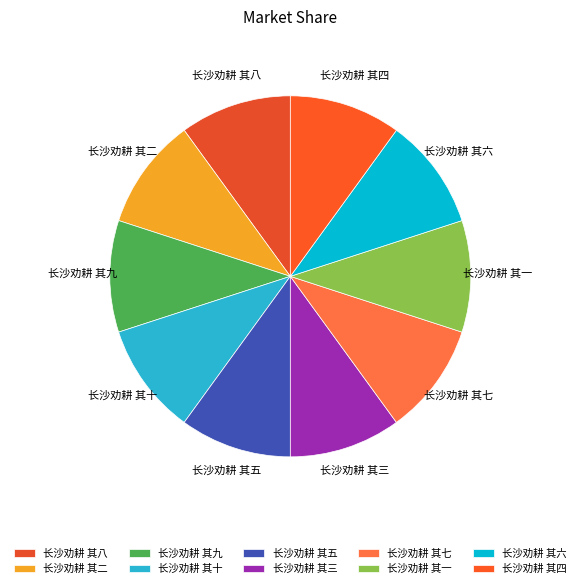

The 长沙劝耕 其八 slice represents 18% of the pie. True or false?

False